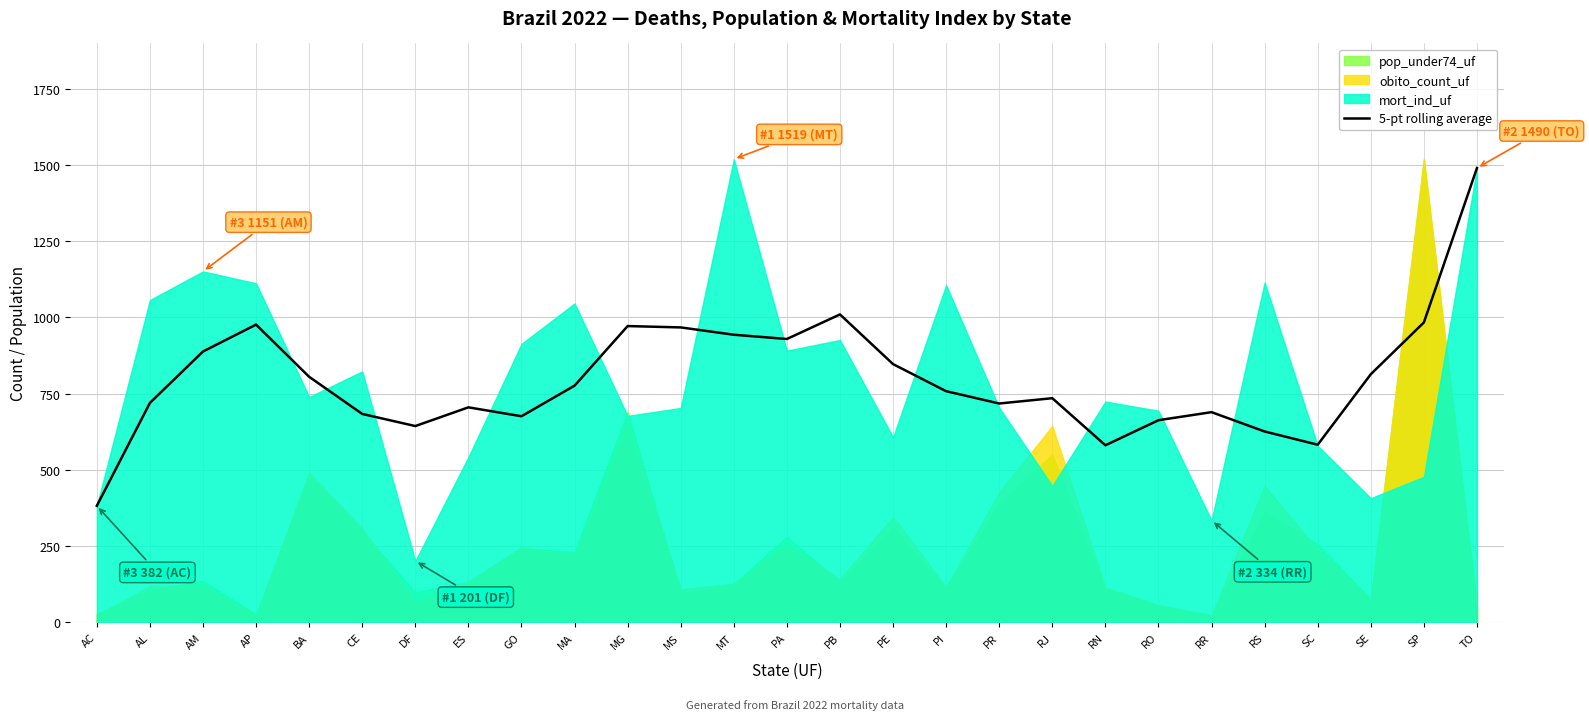

What is the value of the 27th point from the left?

1490.0